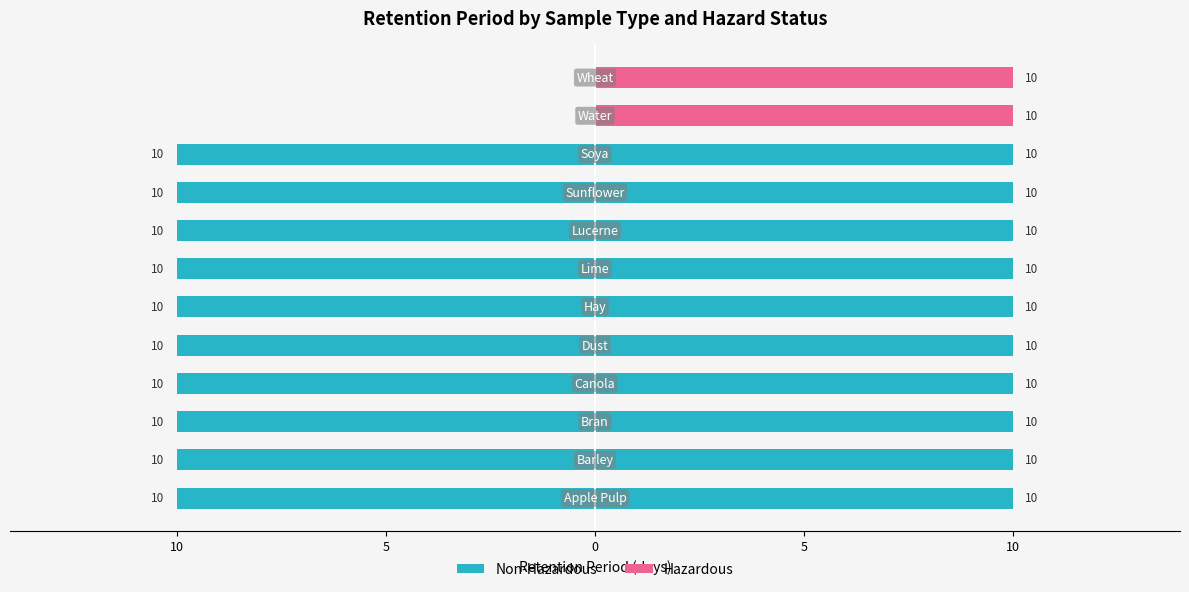

The value of Non-Hazardous at 10 is -3. True or false?

False